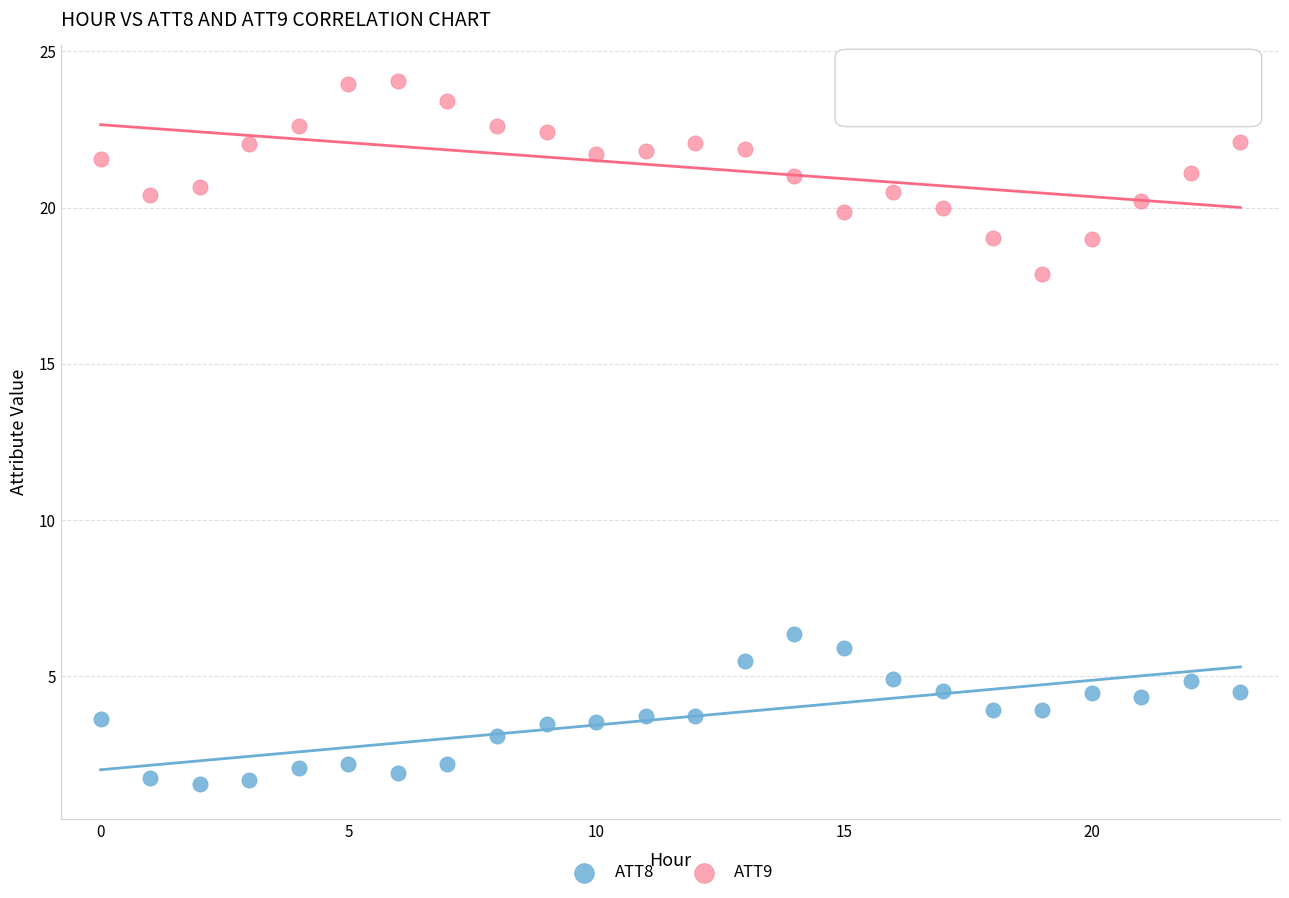

Across all data points, what is the range of Y values (max minus min)?

22.5